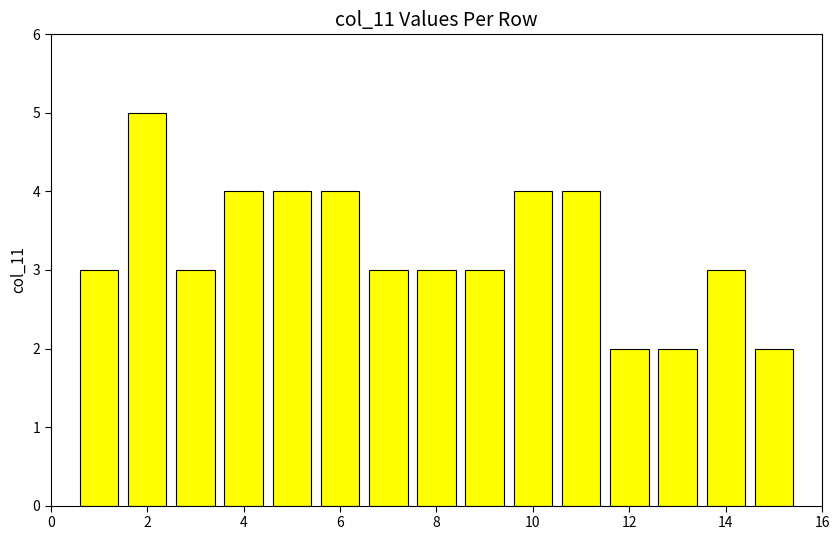

What is the difference between the second highest and minimum values?

2